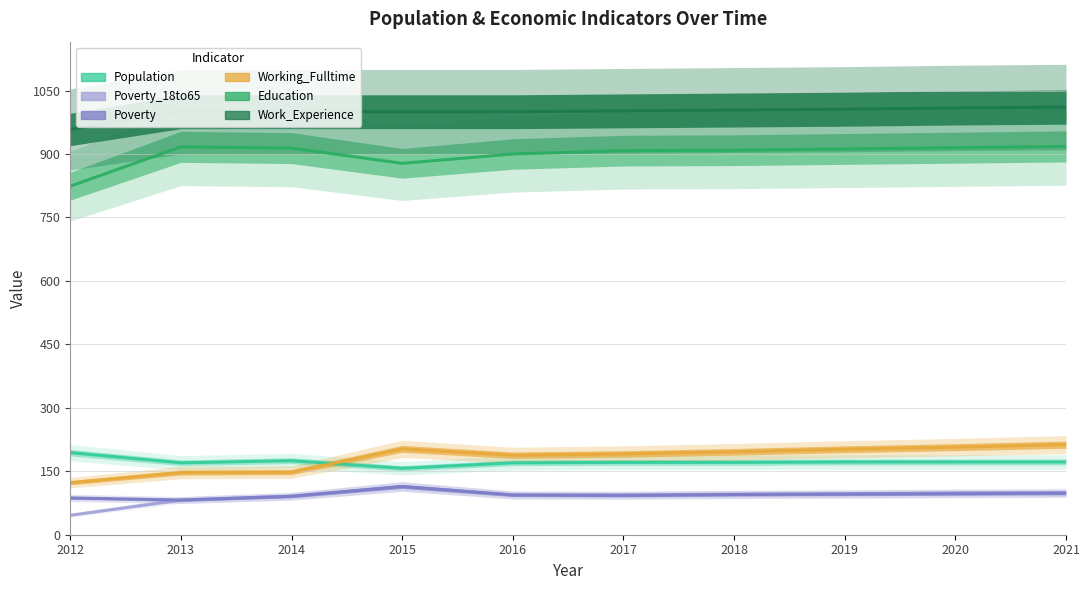

True or false: Poverty_18to65 and Population intersect in this chart.

False